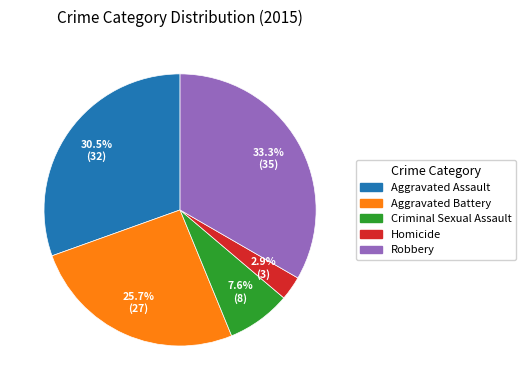

Rank the categories by value from highest to lowest.

Robbery, Aggravated Assault, Aggravated Battery, Criminal Sexual Assault, Homicide